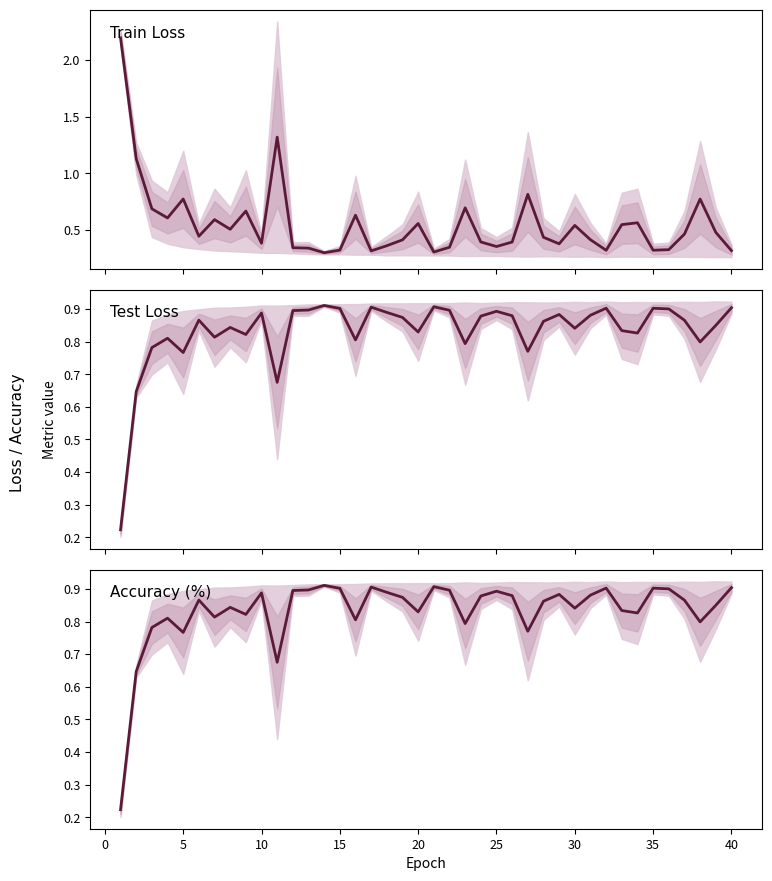

Does the chart display data point markers on the line(s)?

No